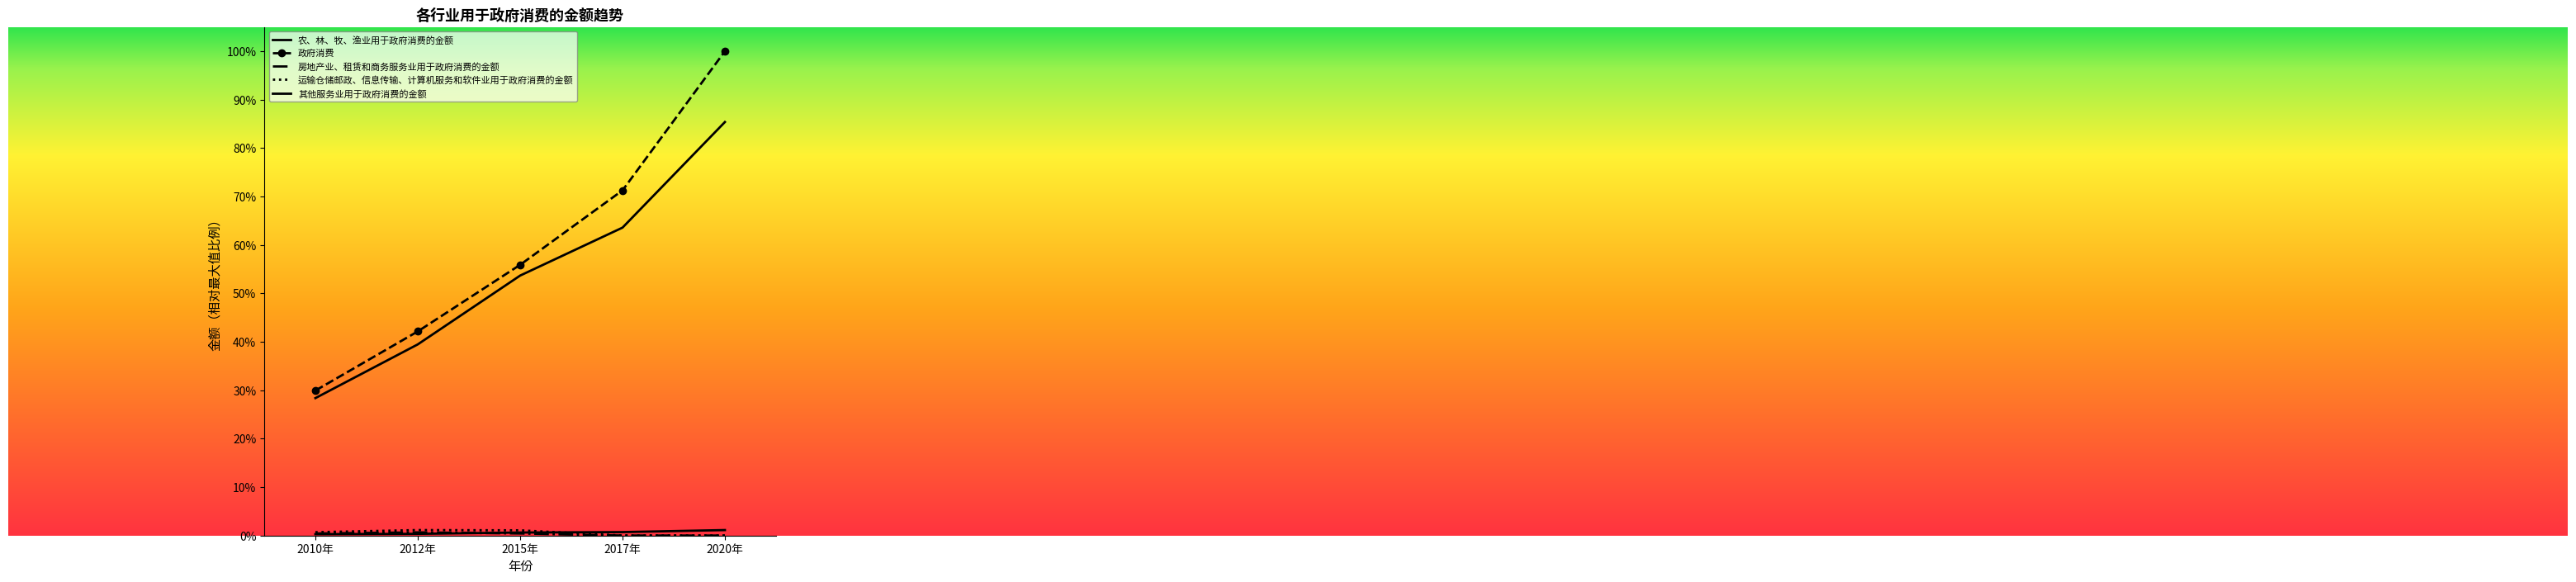

What position from the right is 2010年?

5